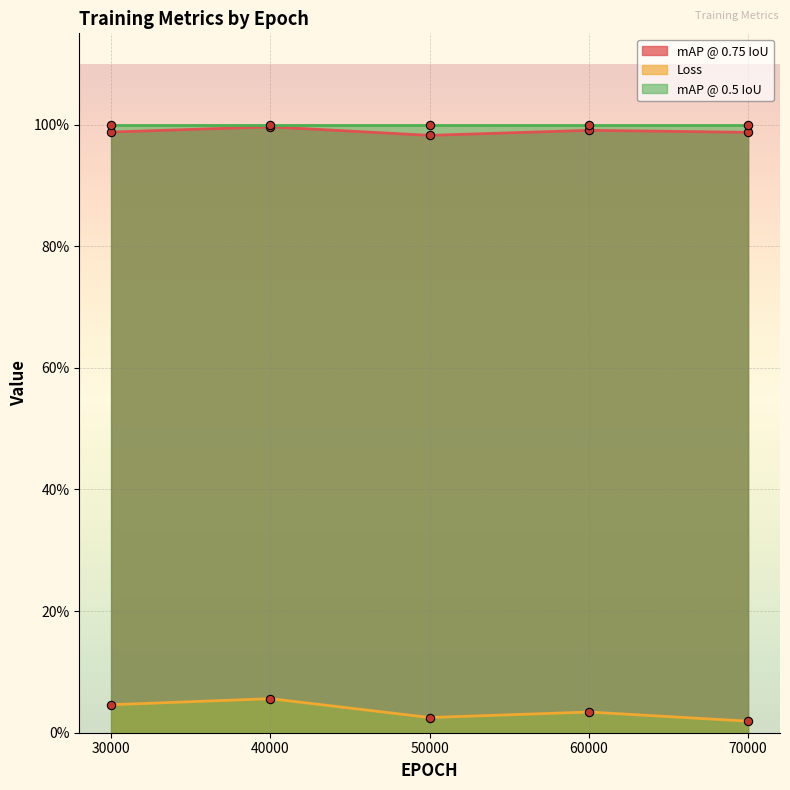

Does the chart display data point markers on the line(s)?

Yes